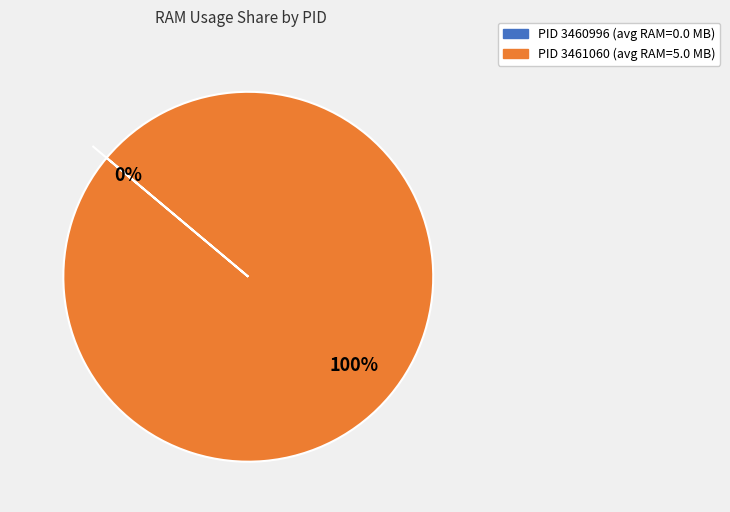

What percentage is the 3461060 slice, to the nearest percent?

100%